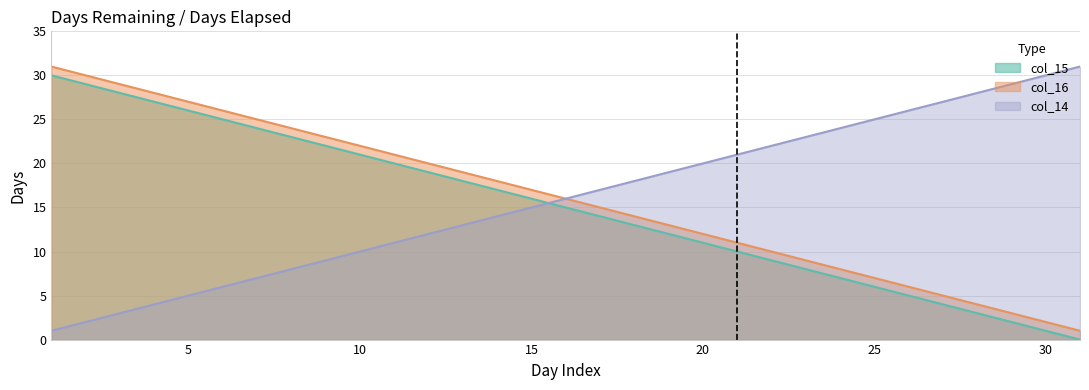

What is the average value of the col_14 series?

16